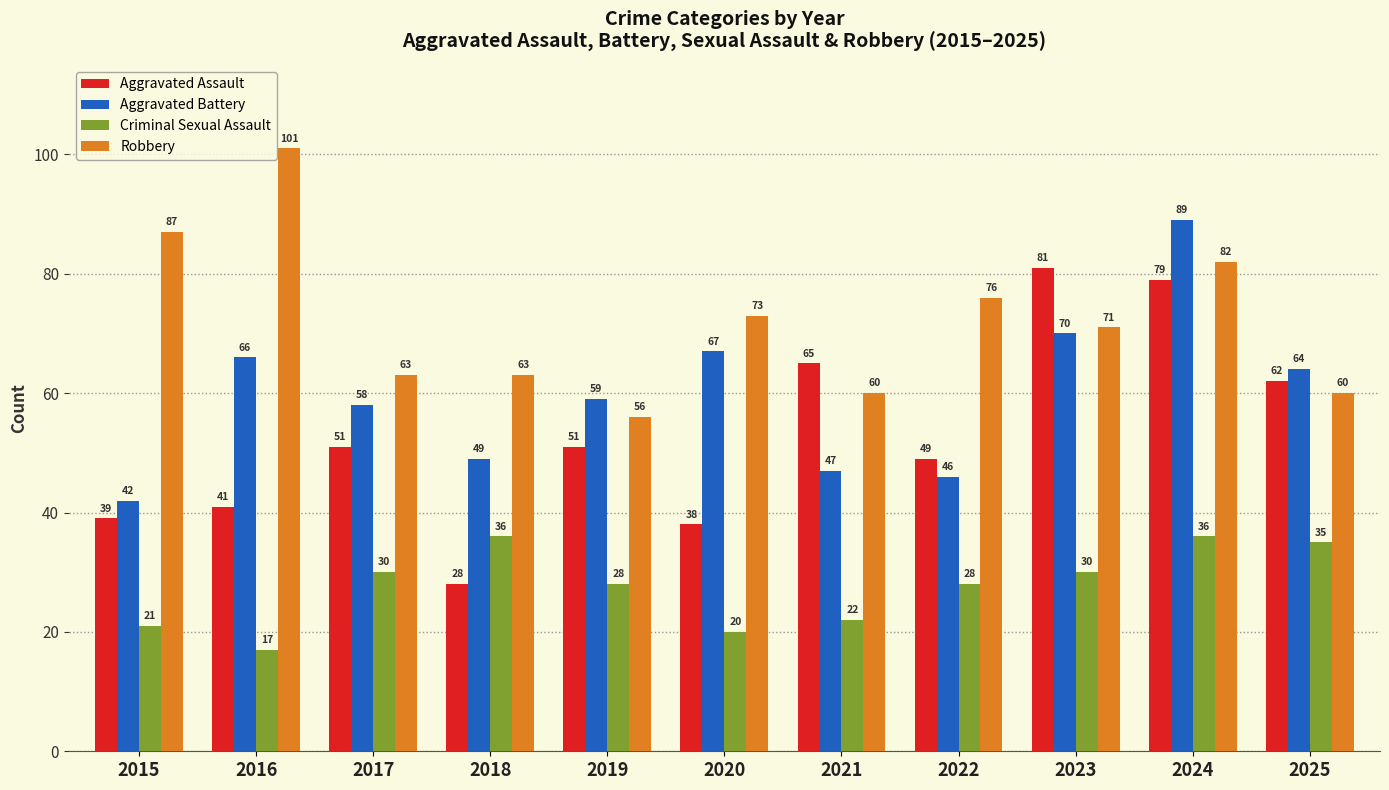

What is the difference between the maximum and minimum values in the Robbery series?

45